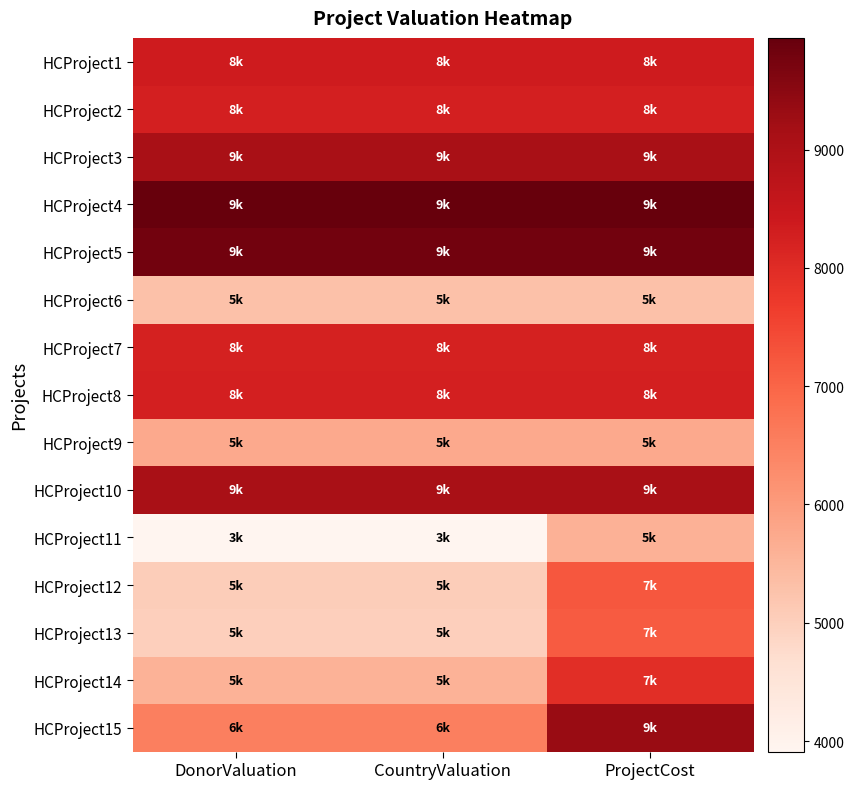

At how many categories does at least one series exceed 9918?

3